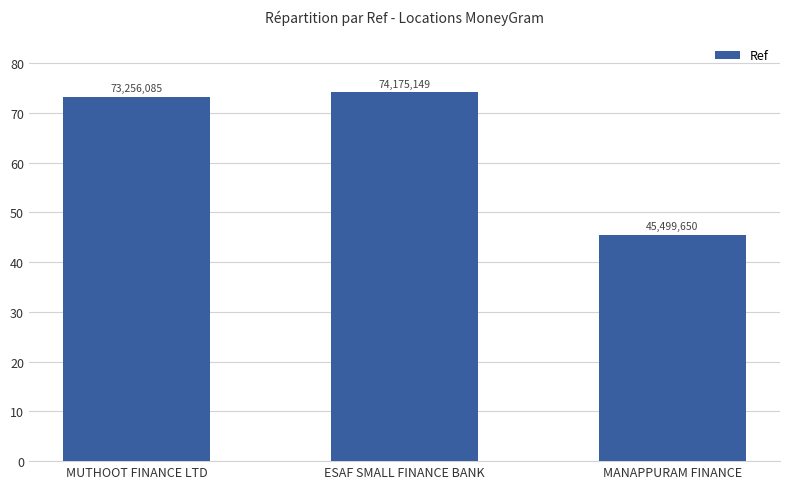

Which has a higher value, MUTHOOT FINANCE LTD or MANAPPURAM FINANCE?

MUTHOOT FINANCE LTD